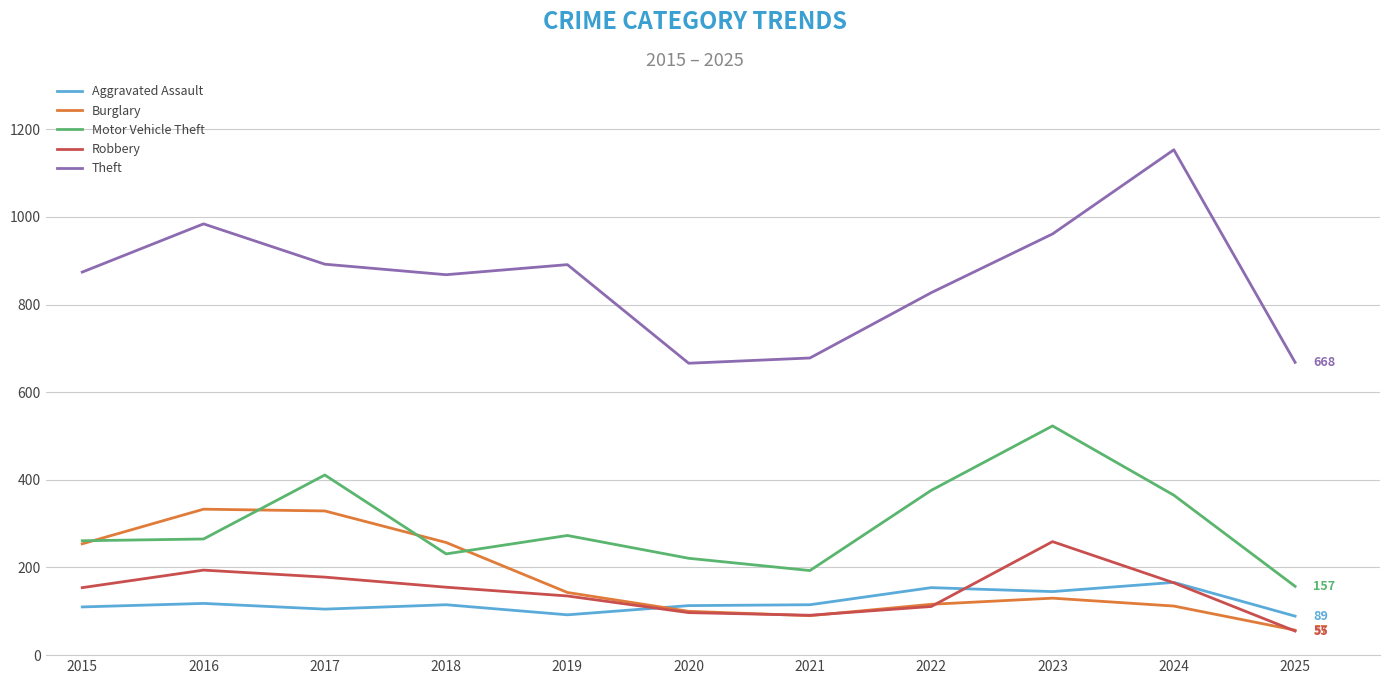

Rank the series by their maximum value, from highest to lowest.

Theft, Motor Vehicle Theft, Burglary, Robbery, Aggravated Assault